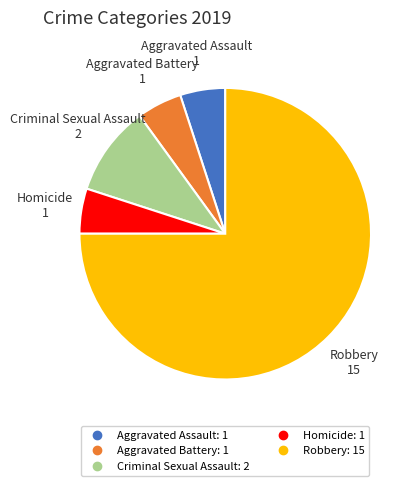

Do Robbery and Criminal Sexual Assault together represent more than half of the pie?

Yes